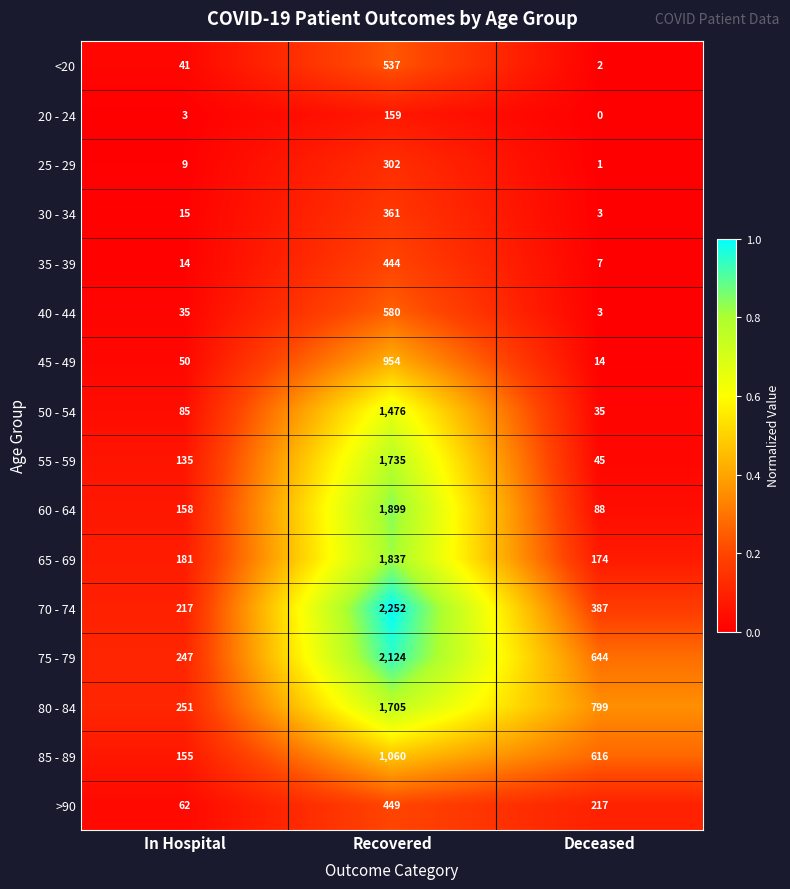

What is the difference between the 50 - 54 values at In Hospital and Recovered?

1391